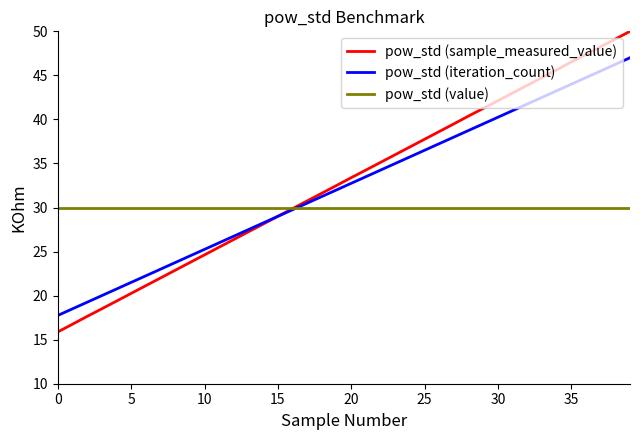

What is the greatest value displayed?

50.0